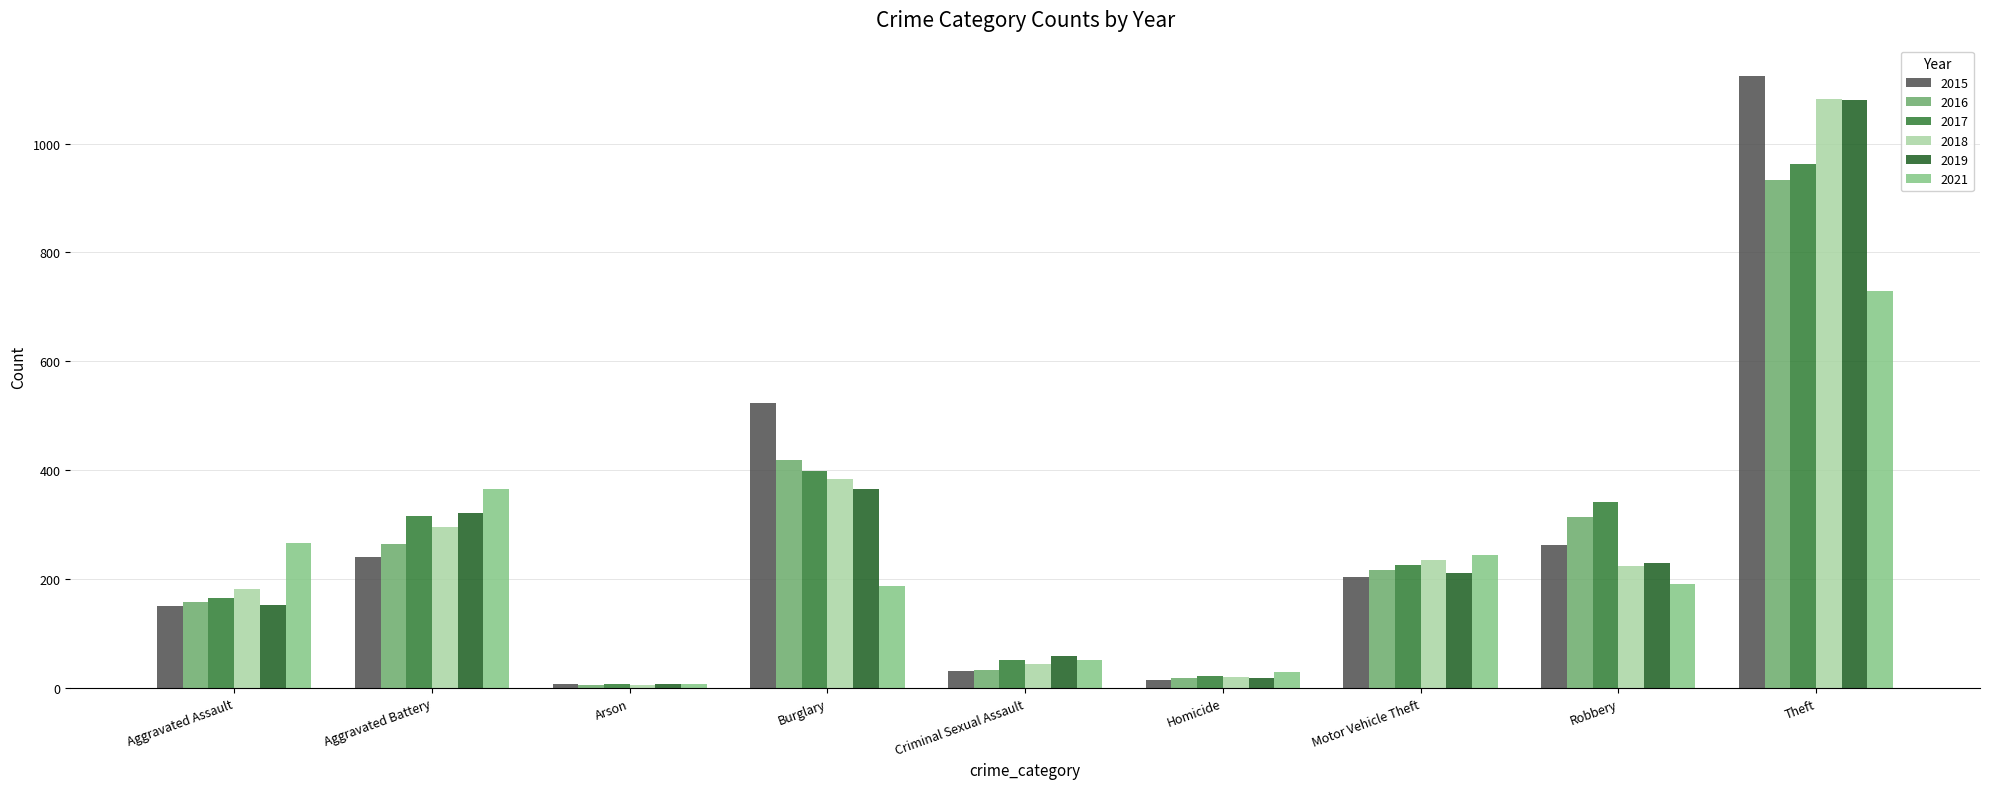

Between Criminal Sexual Assault and Robbery, which series saw the biggest shift?

2017